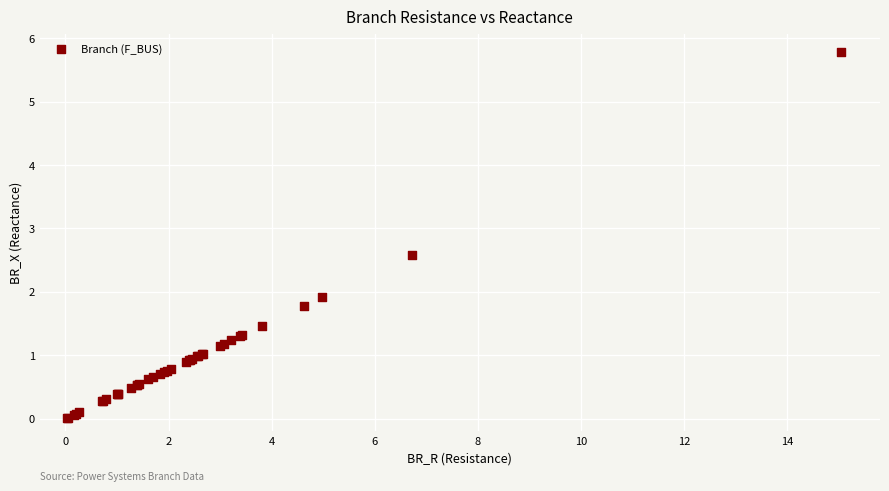

What Y value in the scatter plot is closest to 2?

1.9